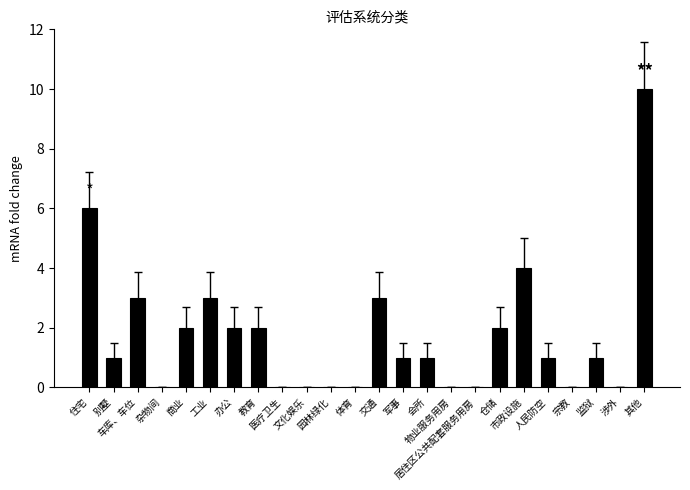

What is the sum of all values?

42